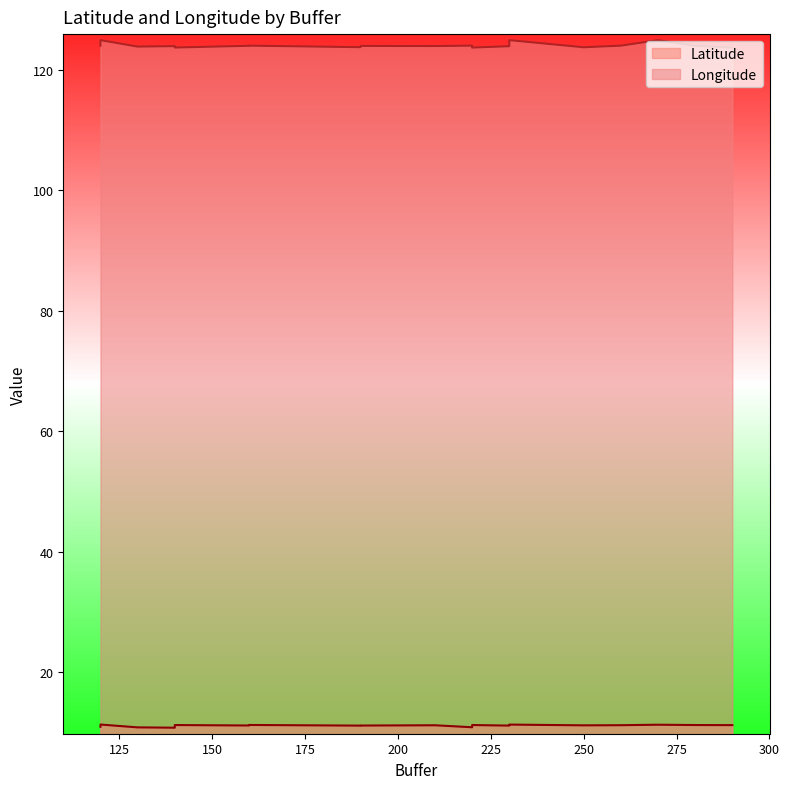

Read the Latitude value at 160.

11.2